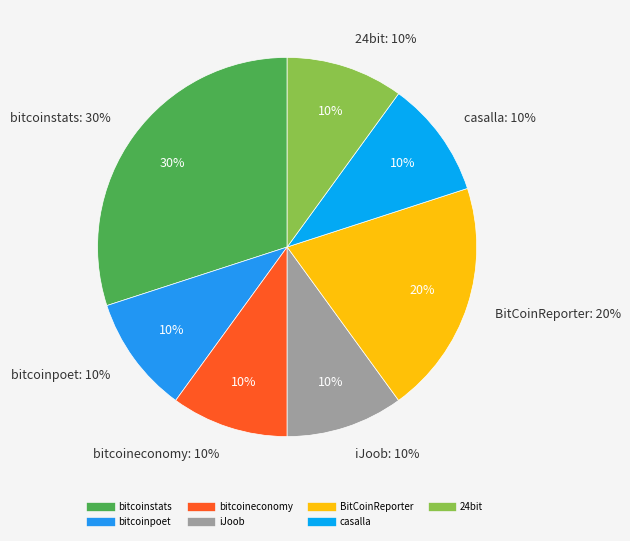

Is there any slice that represents more than half of the pie?

No